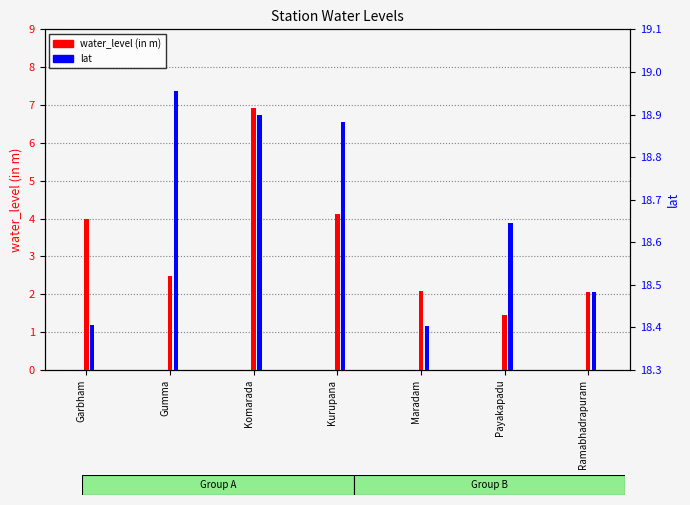

Reading left to right, what are all the values shown in this chart?

water_level (in m): 4.0	2.5	6.9	4.1	2.1	1.5	2.1
lat: 18.4	19.0	18.9	18.9	18.4	18.6	18.5